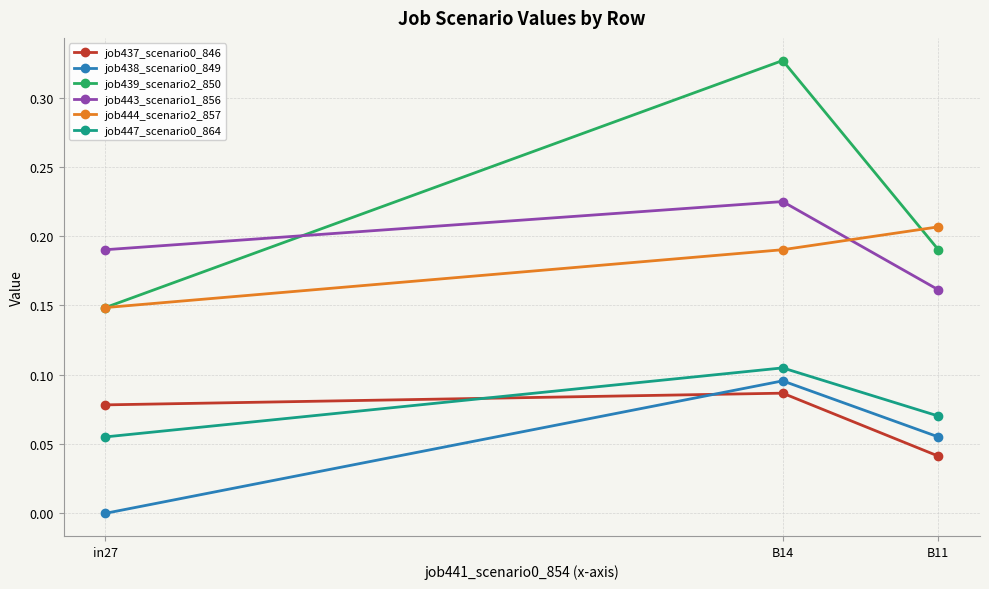

What is the label of the 1st point from the left?

in27